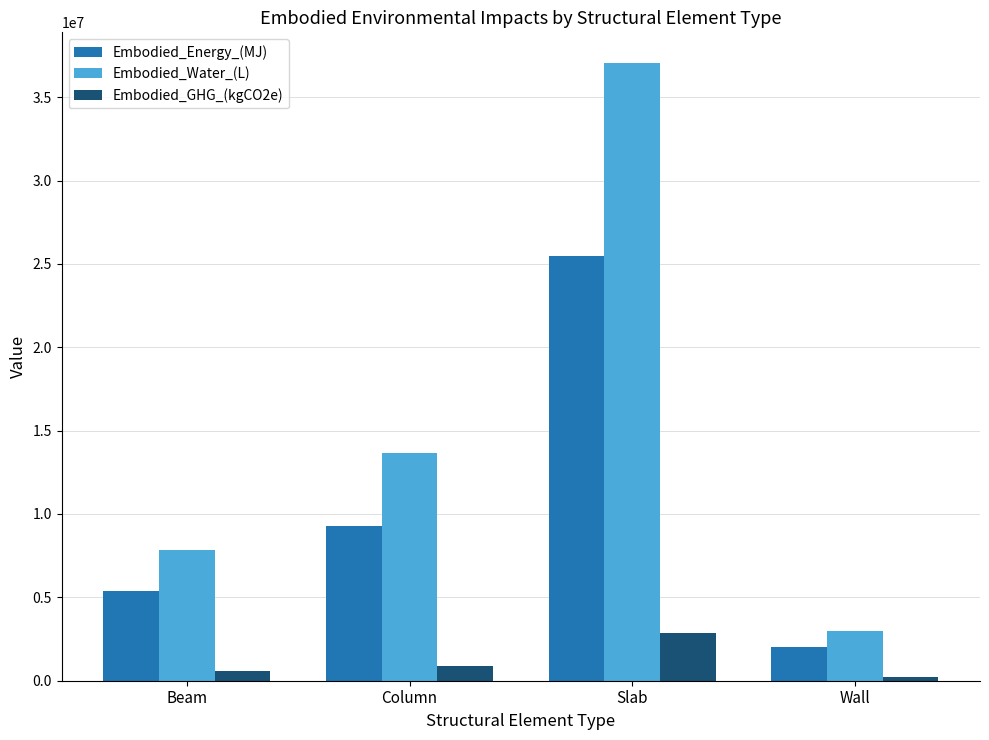

What is the label of the 4th bar from the left?

Wall